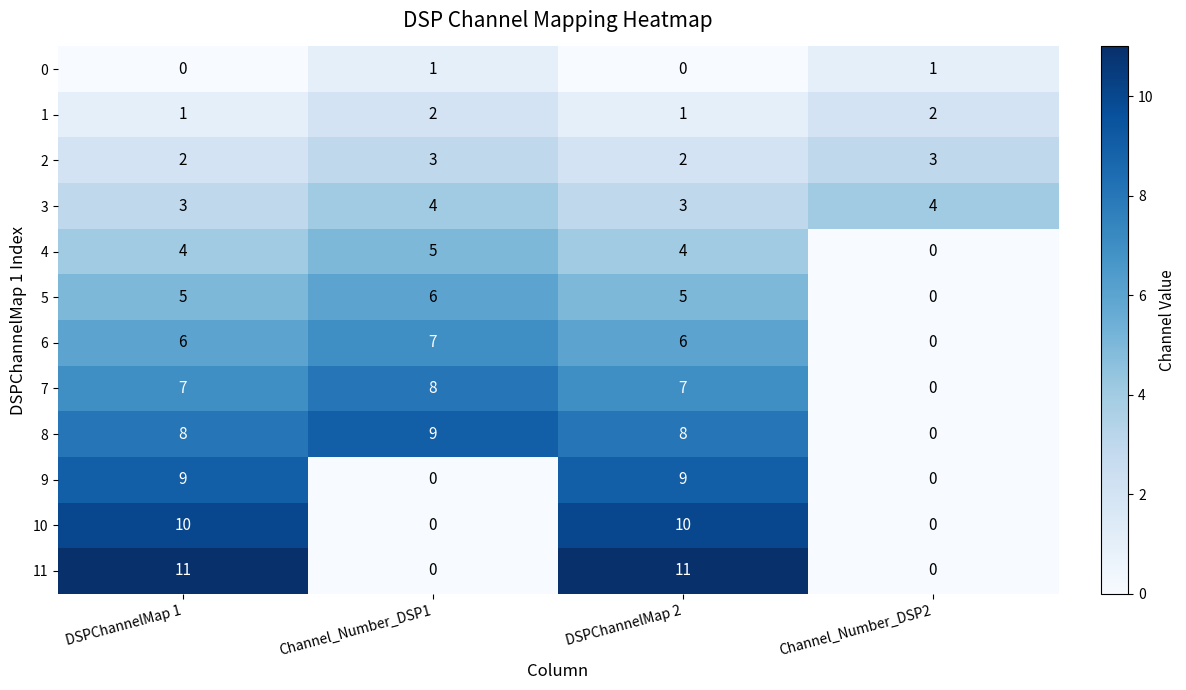

At DSPChannelMap 1, list the series in order from smallest to largest.

0, 1, 2, 3, 4, 5, 6, 7, 8, 9, 10, 11